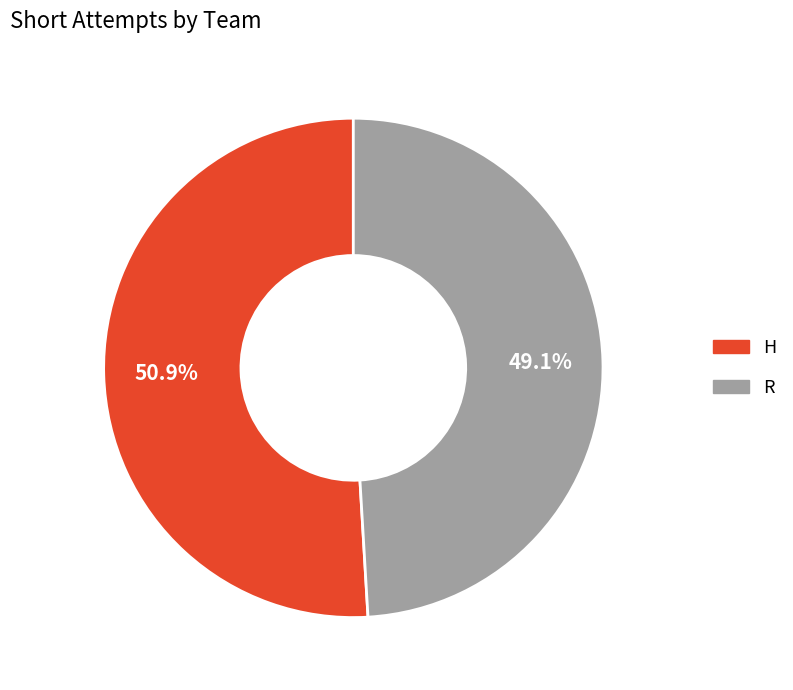

To the nearest percent, what portion does H represent?

51%